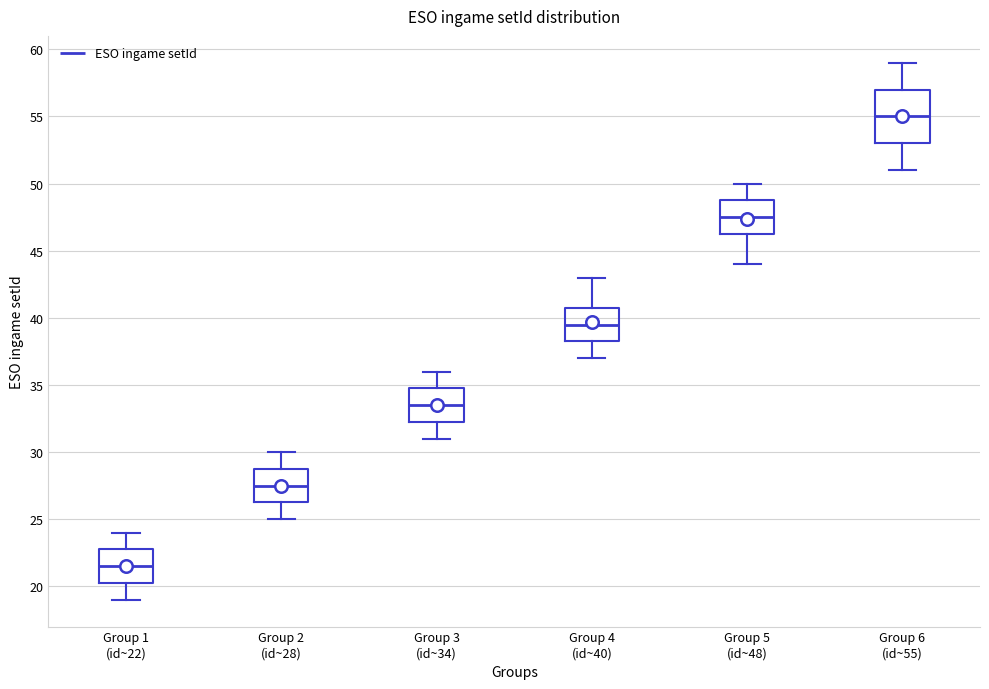

Which box is the tallest, from its lower edge to its upper edge?

Group 6 (id~55)